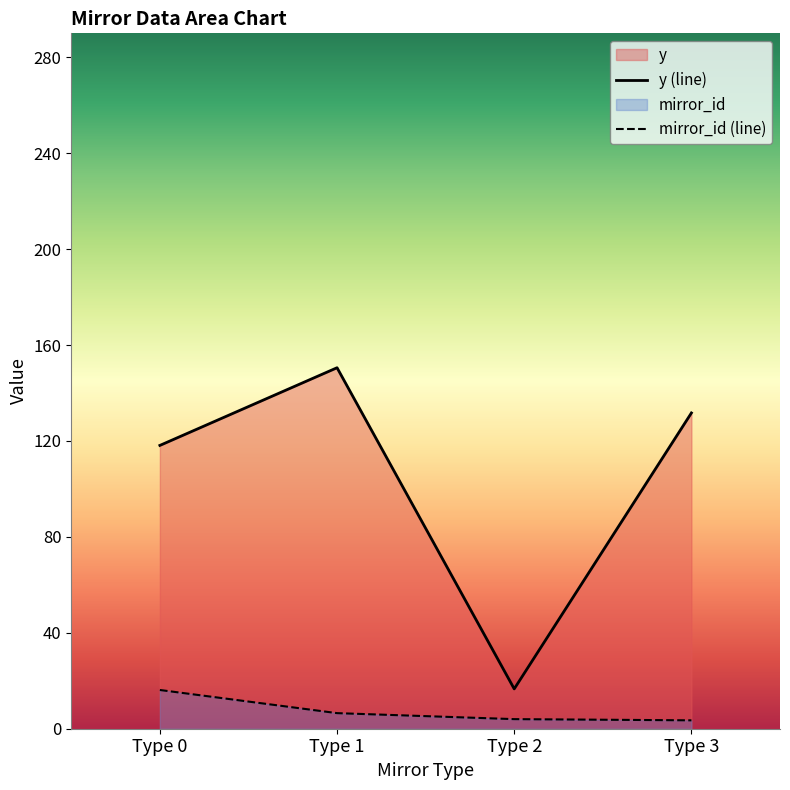

What is the approximate value of y (line) at Type 0?

118.1